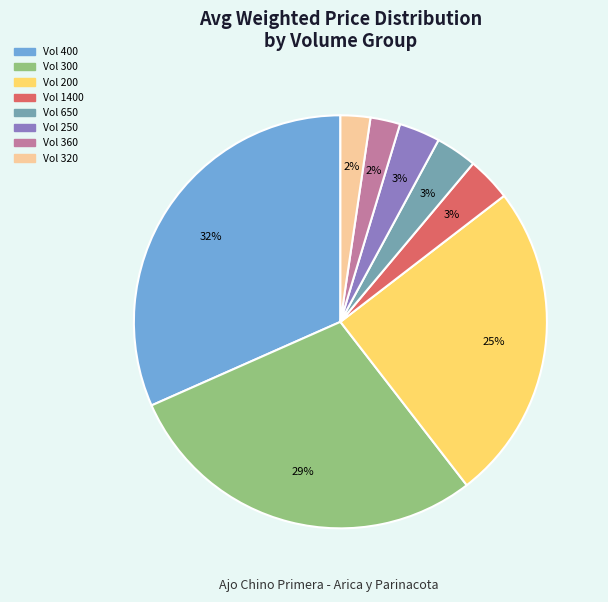

Does any single category account for the majority?

No